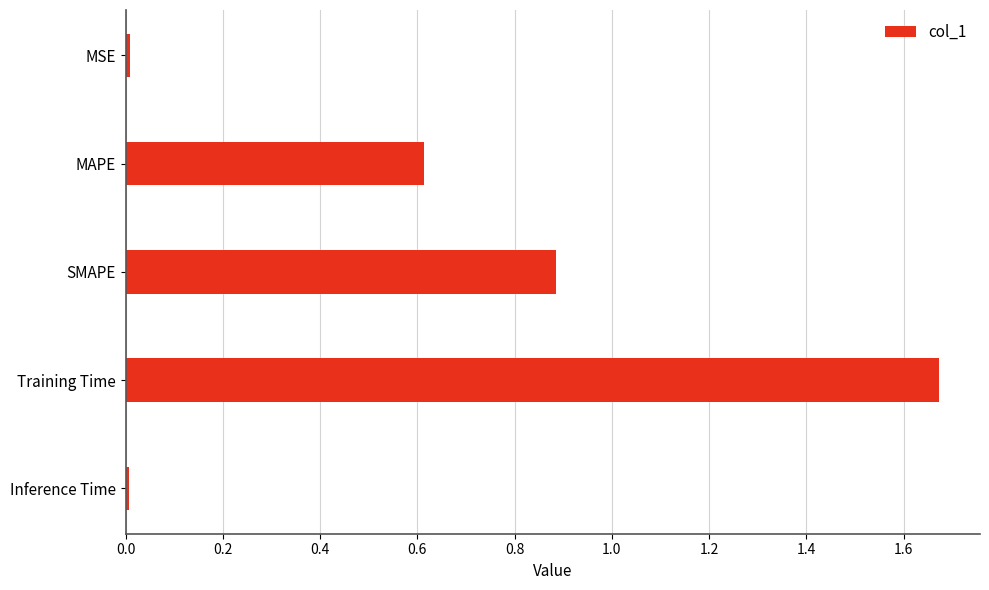

Which has a higher value, SMAPE or Training Time?

Training Time